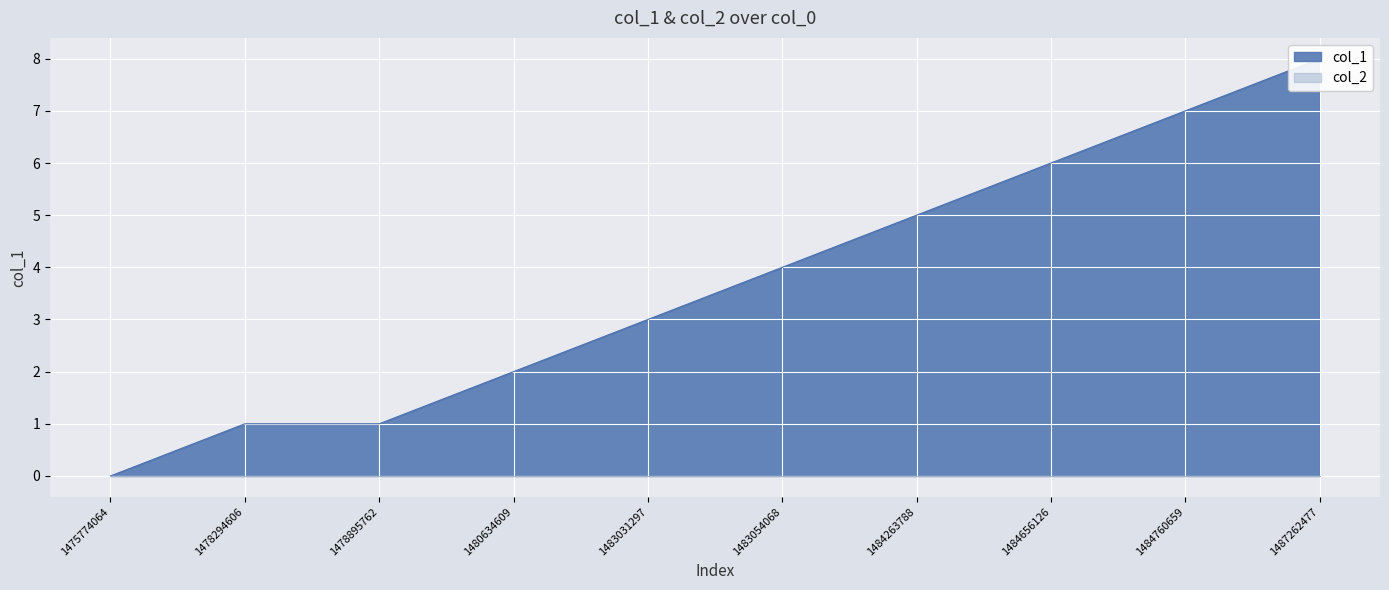

At which category does the chart reach its peak across all series?

1487262477